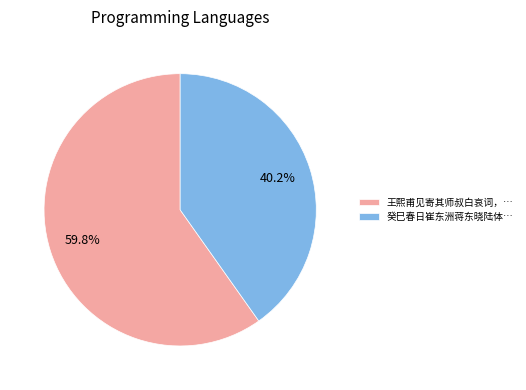

Count the number of slices in the pie.

2